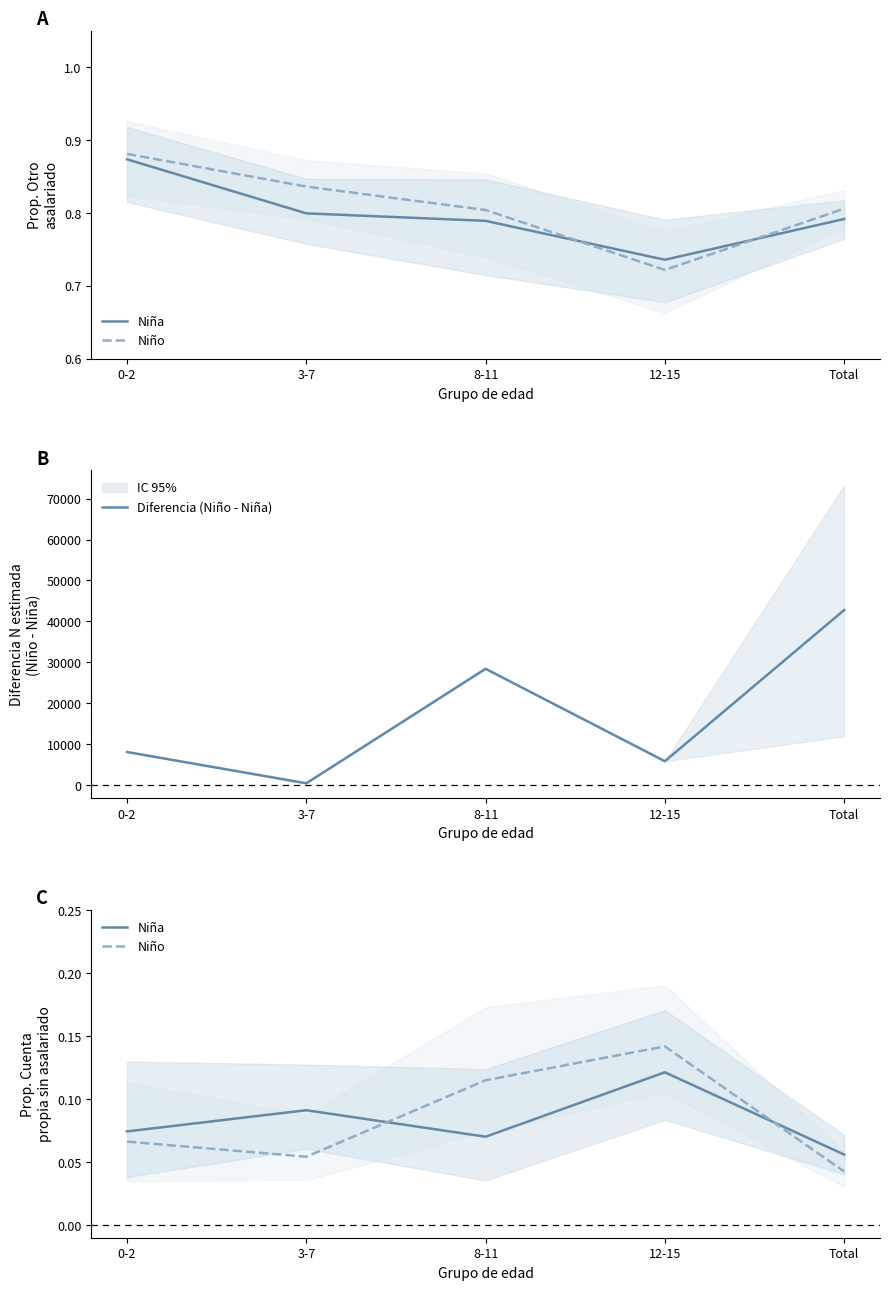

What are all the series names shown in the legend?

Niña, Niño, Diferencia (Niño - Niña)